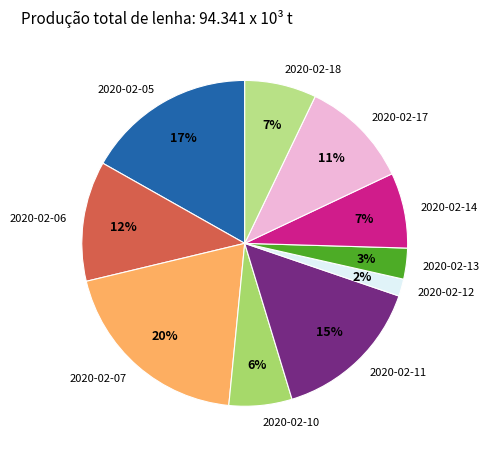

What percentage is the 2020-02-14 slice, to the nearest percent?

7%